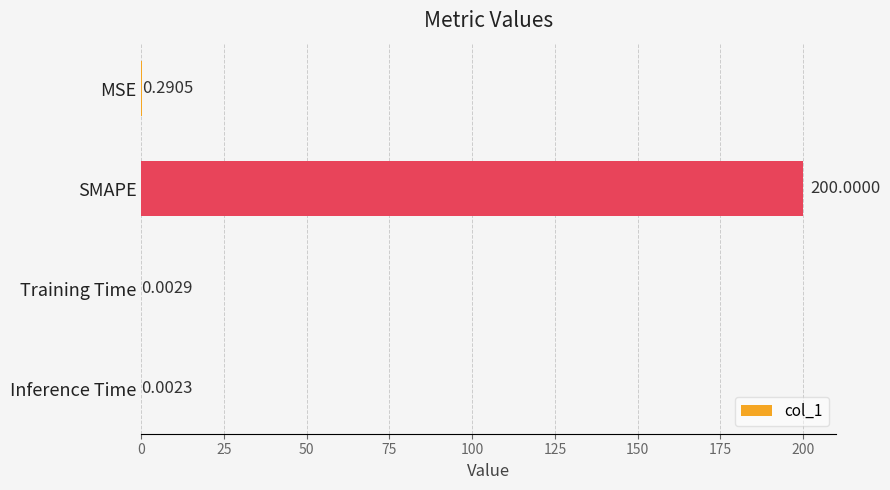

At which label is the value closest to 100?

MSE